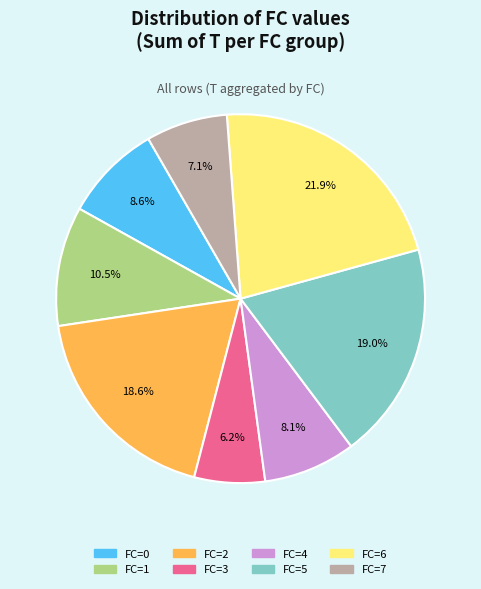

What is the ratio of the value at FC=5 to the value at FC=0?

2.2